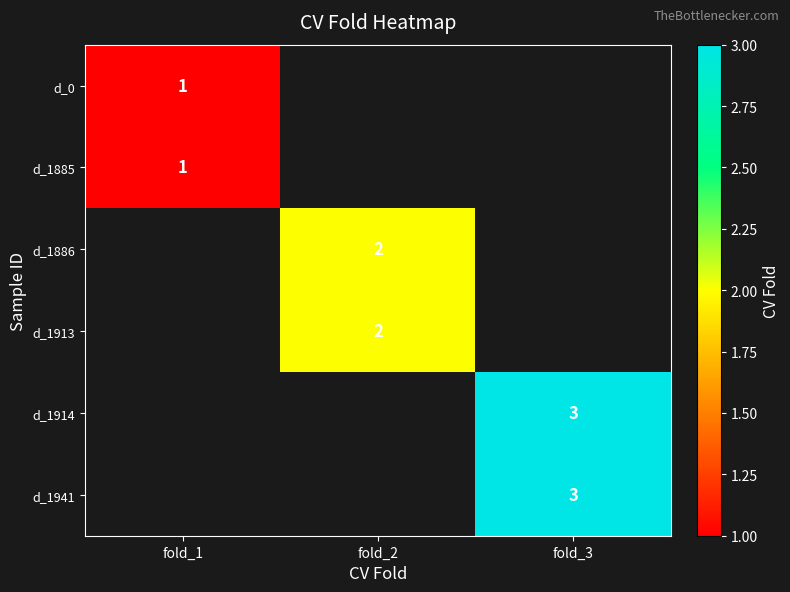

The value of d_1914 at fold_3 is 1. True or false?

False